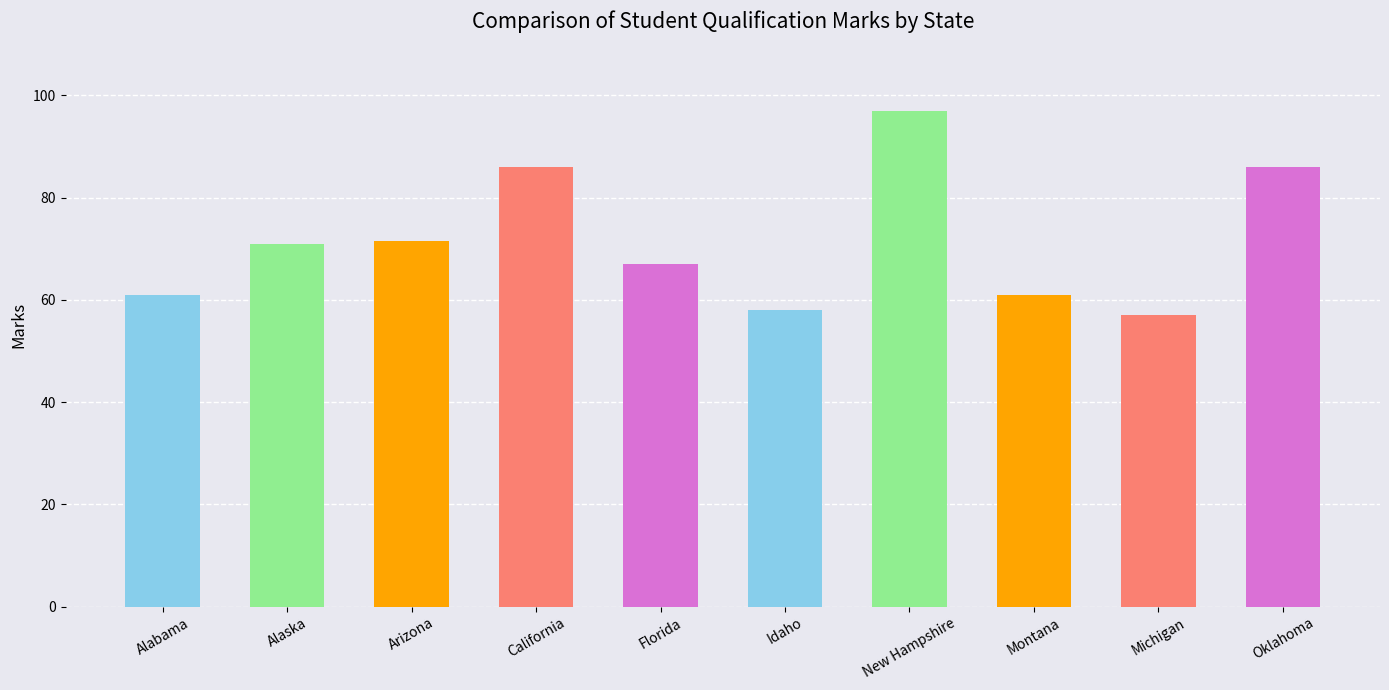

Are the bars grouped side by side (vs. stacked)?

No